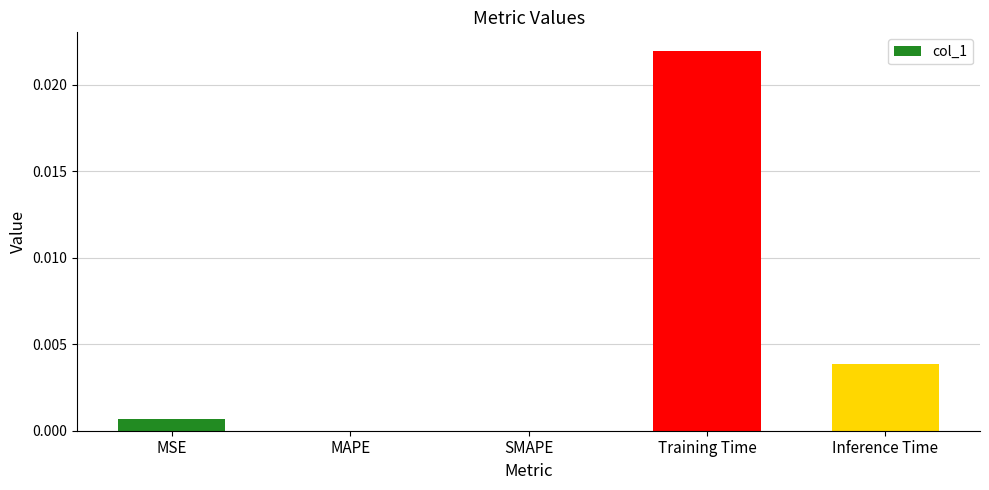

Which category has the highest value across all series?

Training Time